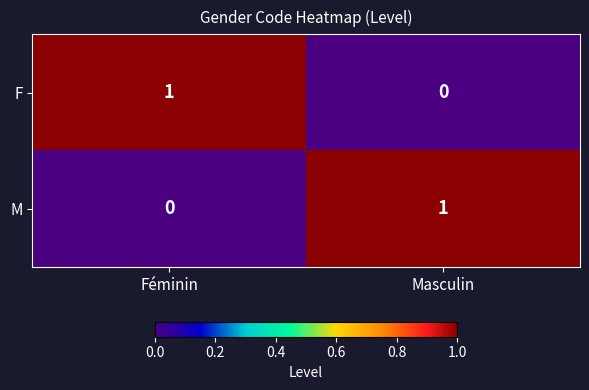

Is the value of F at Masculin greater than the value of M at Masculin?

No